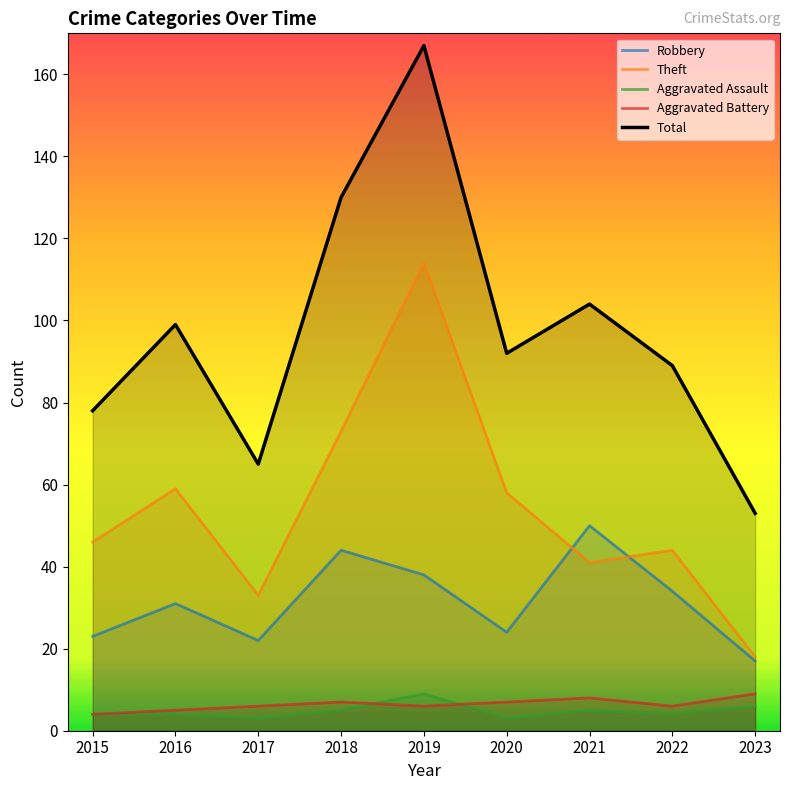

Which category has the lowest value in the Aggravated Battery series?

2015